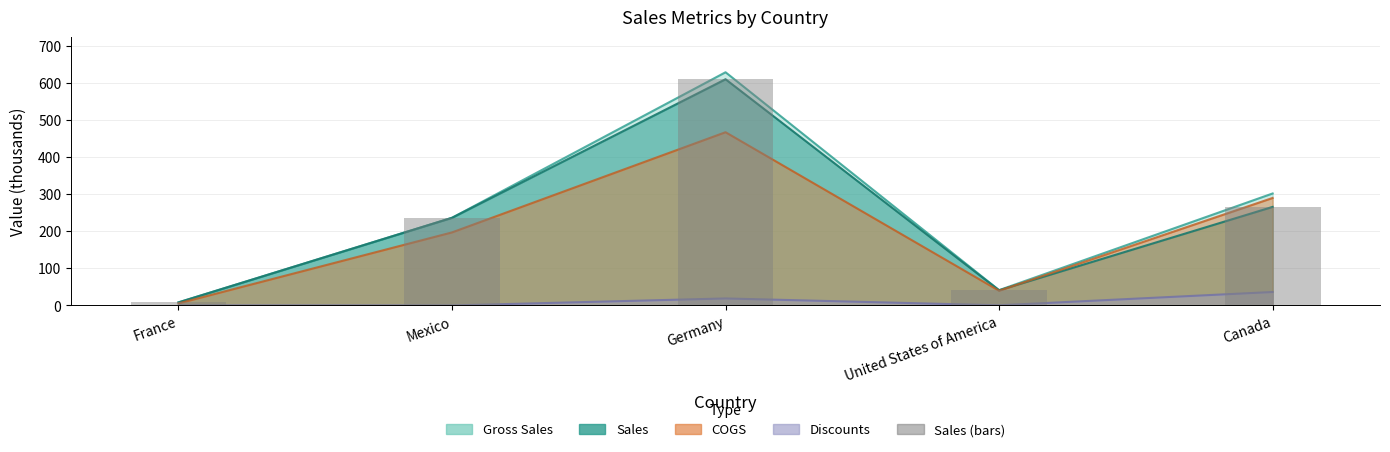

Reading left to right, what are all the values shown in this chart?

8.2	236.4	610.1	40.8	265.8